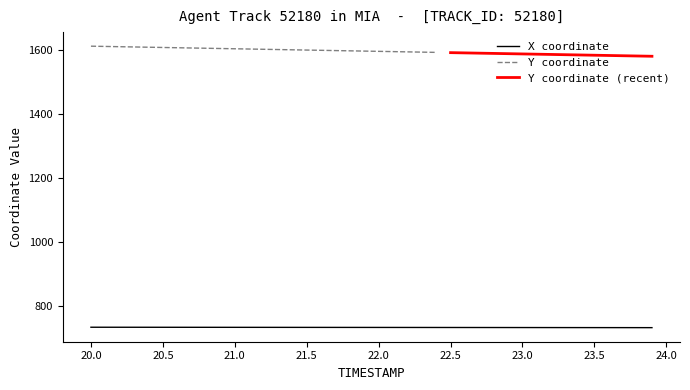

What is the highest value of the X coordinate series?

733.4